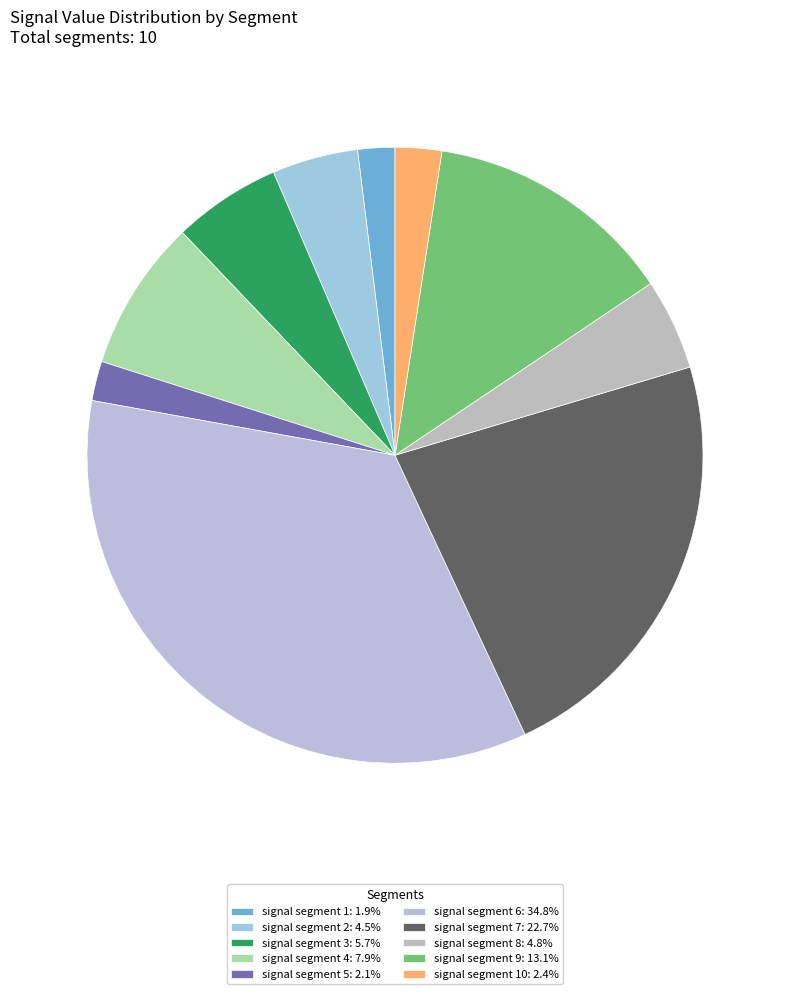

How many slices are in this pie chart?

10